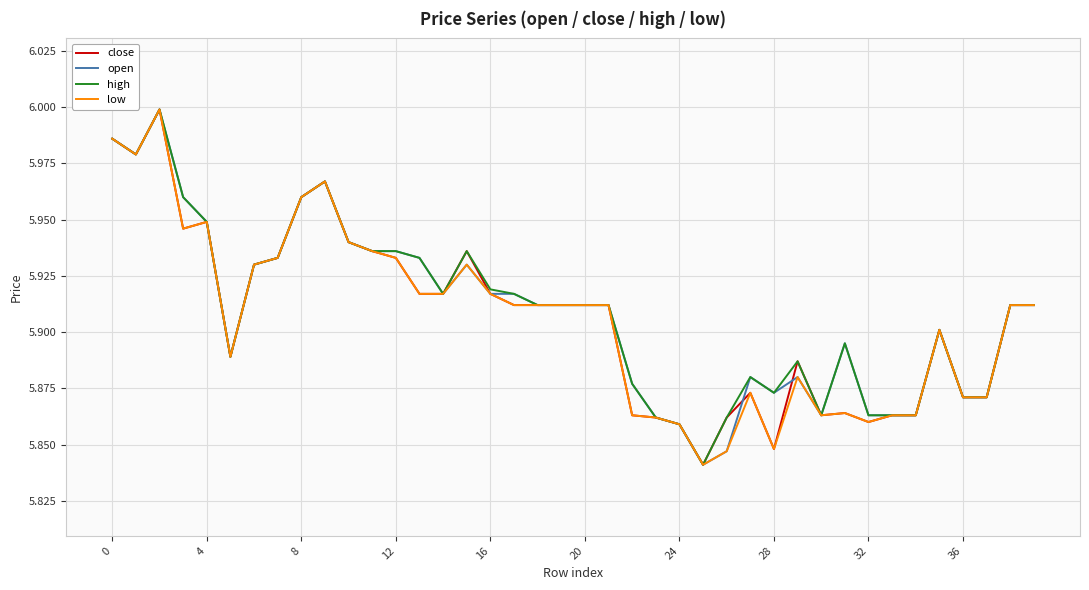

What is the difference between the second highest and second lowest values in the high series?

0.1